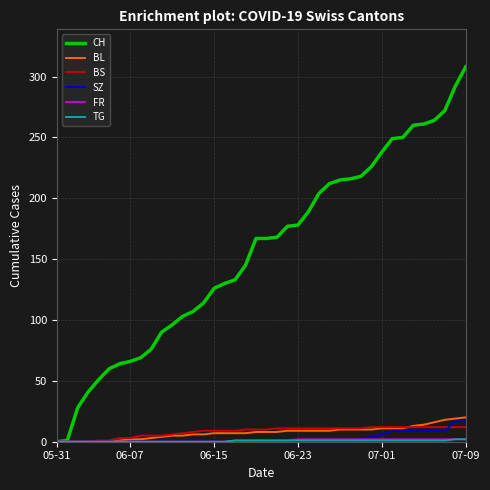

Which series has the largest total across all categories?

CH